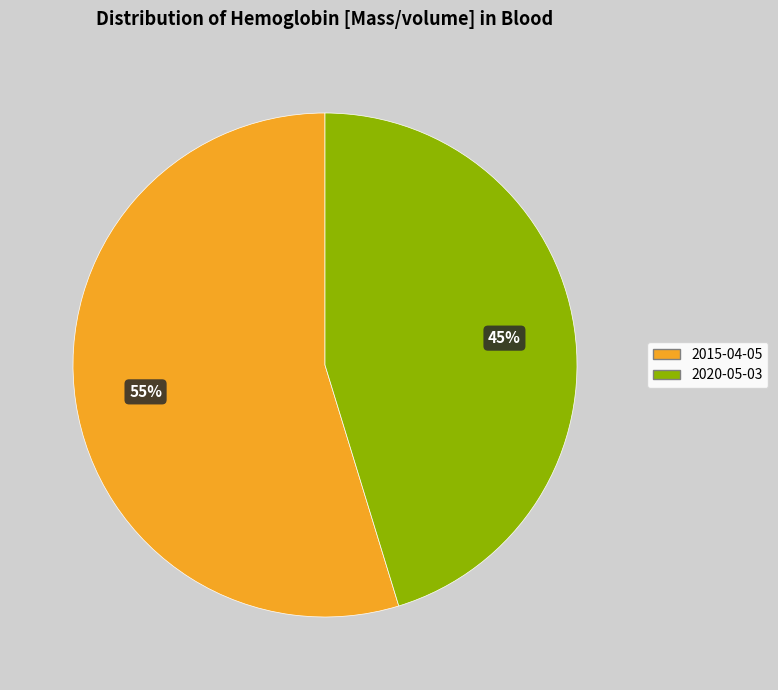

To the nearest percent, what portion does 2020-05-03 represent?

45%